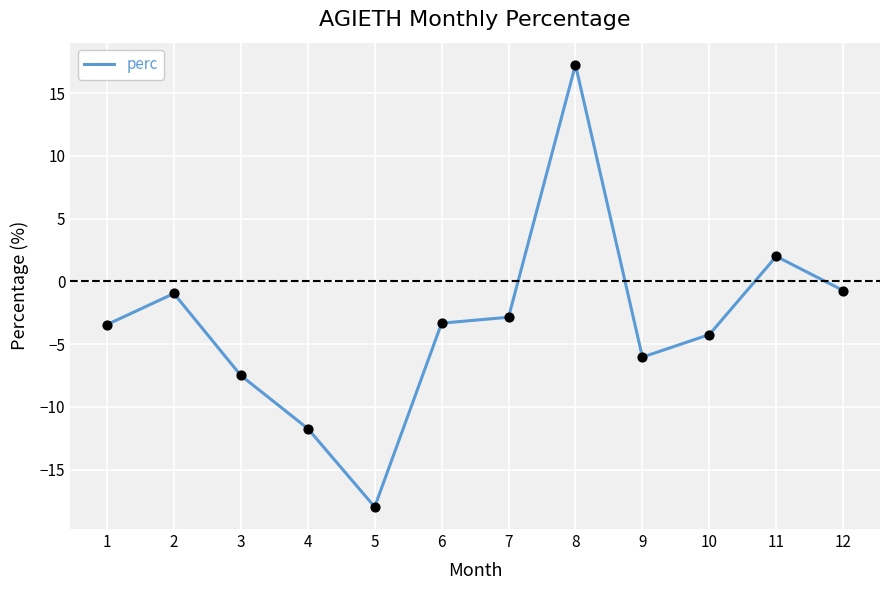

Between 5 and 1, which is larger?

1